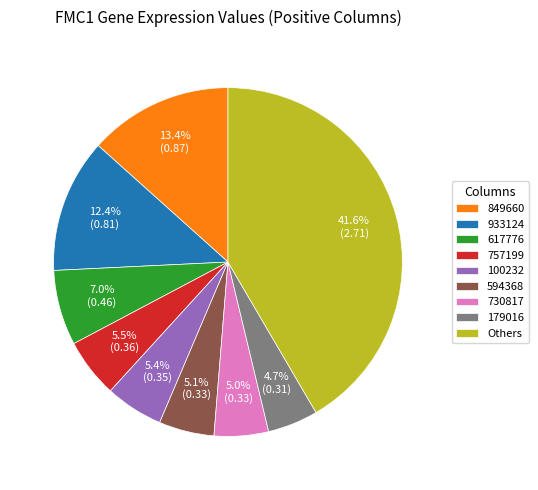

Does 849660 represent more than half of the total?

No